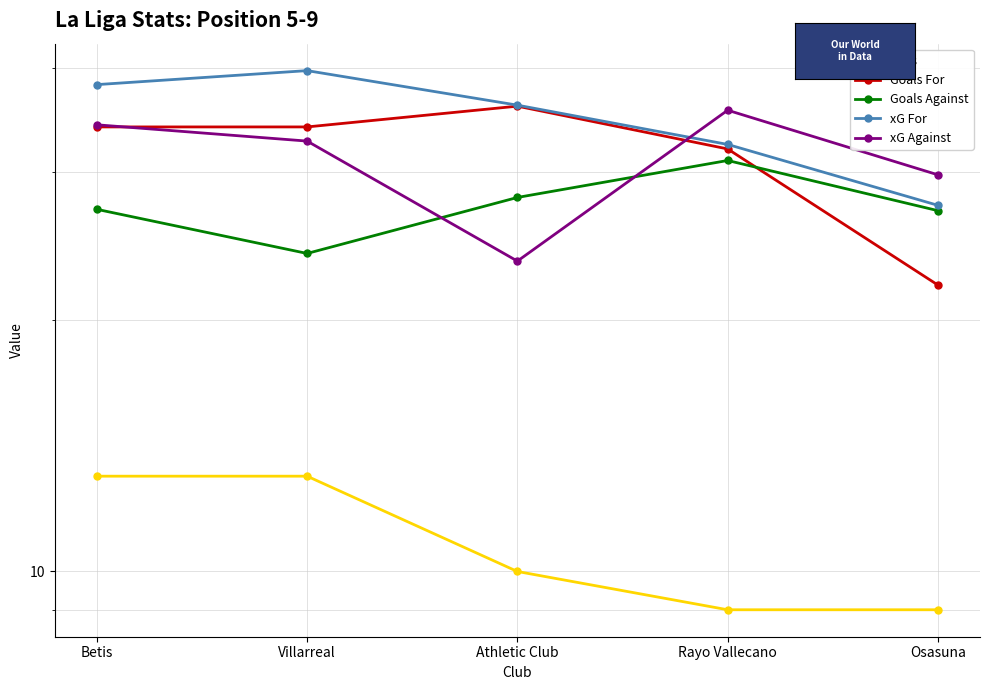

Rank the categories by Goals Against value from lowest to highest.

Villarreal, Osasuna, Betis, Athletic Club, Rayo Vallecano